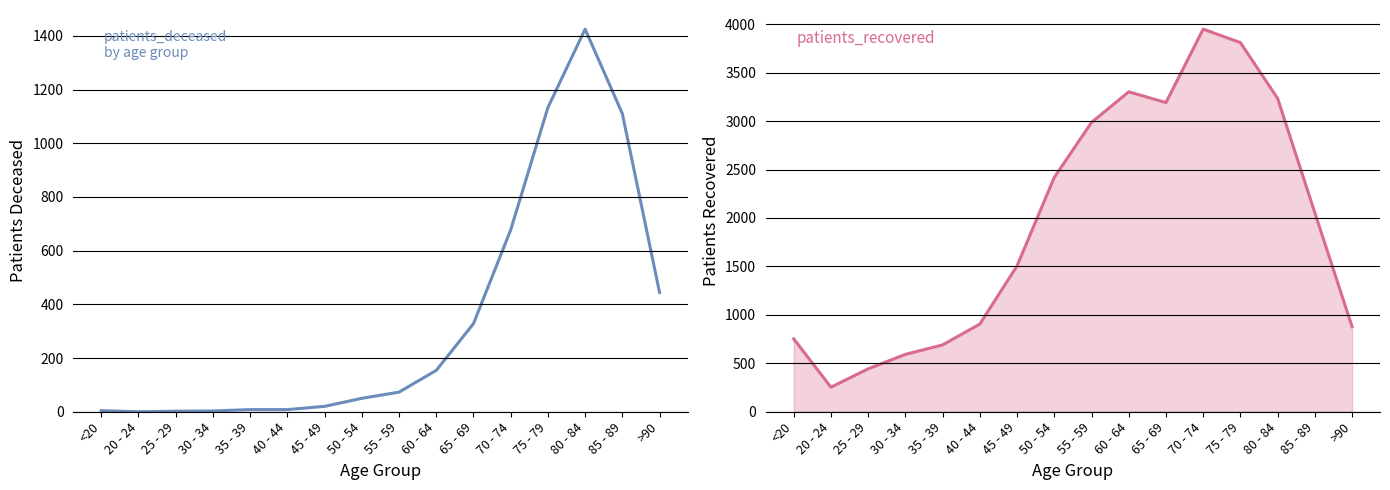

Reading right to left, list all the values displayed in this chart.

patients_deceased: >90=444	85 - 89=1110	80 - 84=1425	75 - 79=1133	70 - 74=677	65 - 69=328	60 - 64=154	55 - 59=73	50 - 54=50	45 - 49=20	40 - 44=8	35 - 39=8	30 - 34=3	25 - 29=2	20 - 24=0	<20=4
patients_recovered: >90=878	85 - 89=2053	80 - 84=3234	75 - 79=3810	70 - 74=3949	65 - 69=3191	60 - 64=3302	55 - 59=2986	50 - 54=2419	45 - 49=1506	40 - 44=905	35 - 39=690	30 - 34=592	25 - 29=443	20 - 24=253	<20=753